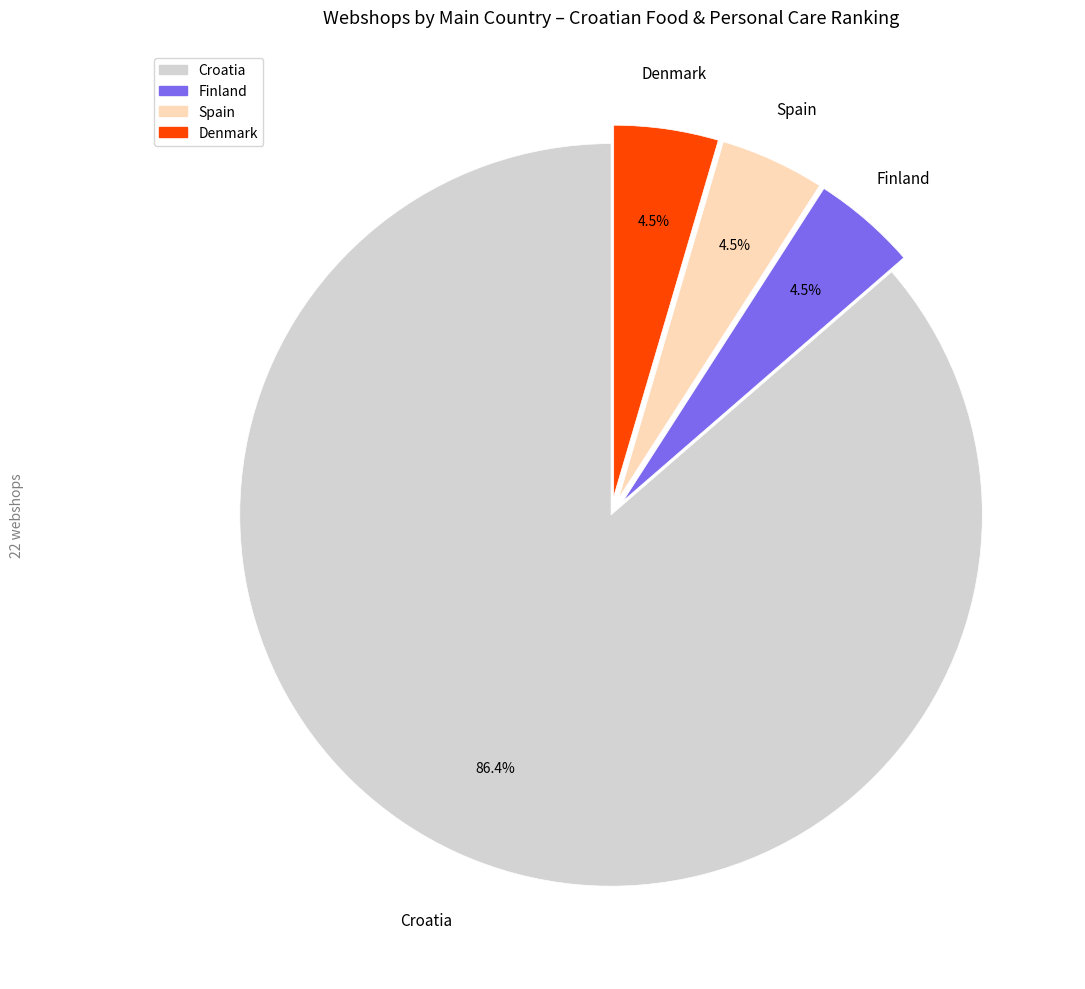

How many slices are in this pie chart?

4